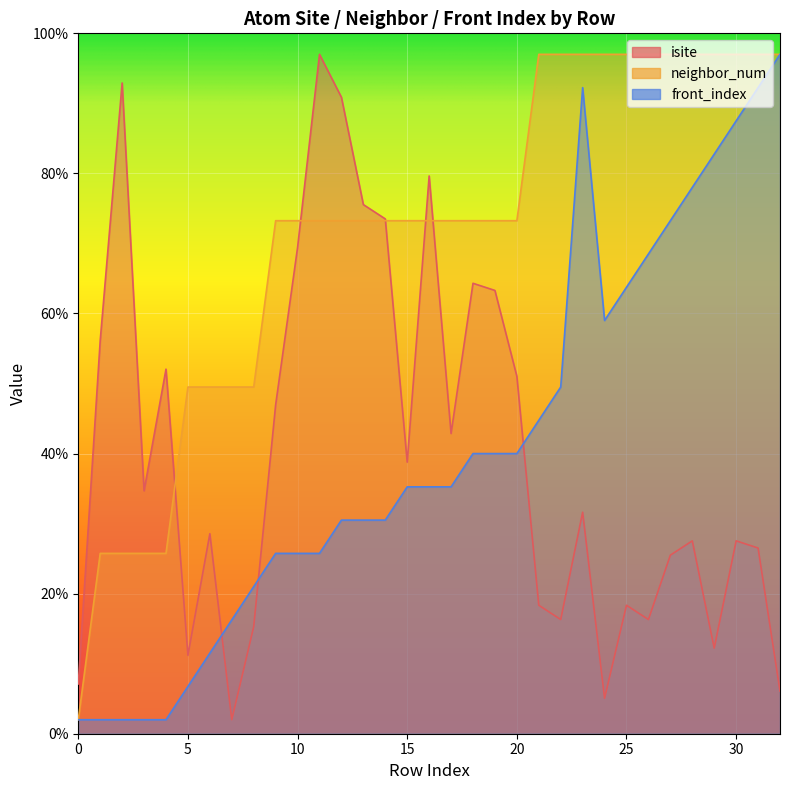

List the series in order of their peak value, highest first.

isite, neighbor_num, front_index